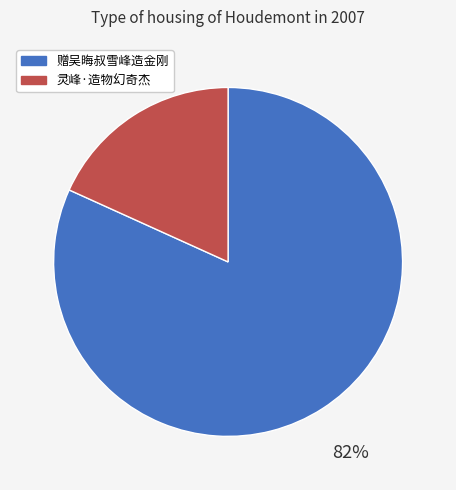

Which slice is the largest?

赠吴晦叔雪峰造金刚